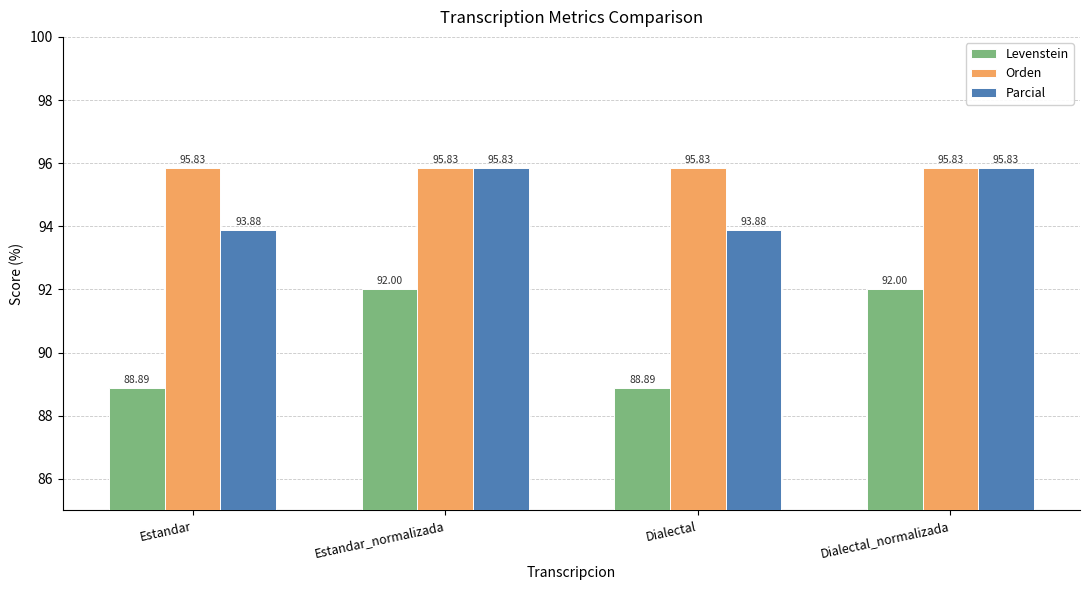

Reading left to right, list all the values displayed in this chart.

Levenstein: Estandar=88.9	Estandar_normalizada=92.0	Dialectal=88.9	Dialectal_normalizada=92.0
Orden: Estandar=95.8	Estandar_normalizada=95.8	Dialectal=95.8	Dialectal_normalizada=95.8
Parcial: Estandar=93.9	Estandar_normalizada=95.8	Dialectal=93.9	Dialectal_normalizada=95.8